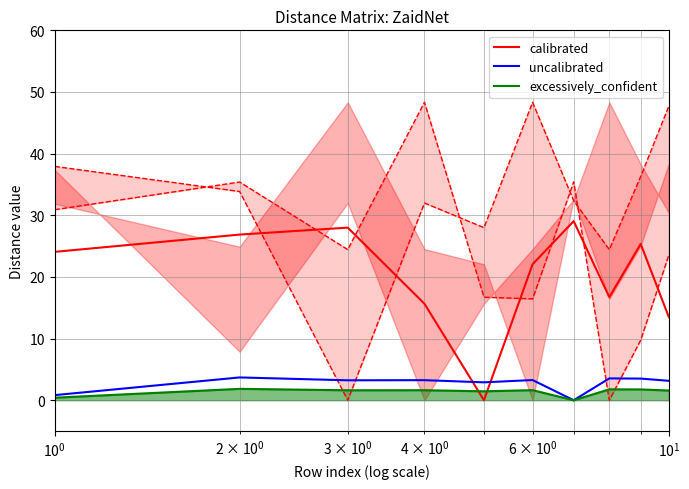

What is the highest value of the uncalibrated series?

3.7